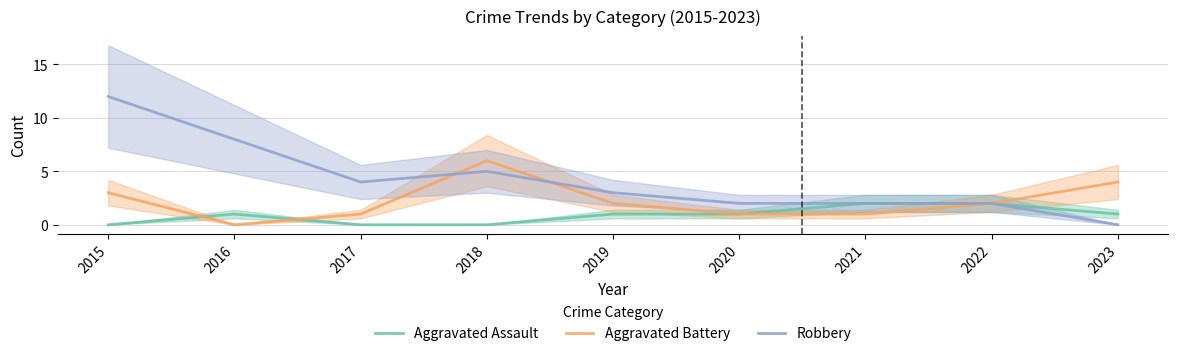

Is the value of Aggravated Battery at 2019 greater than the value of Aggravated Assault at 2015?

Yes